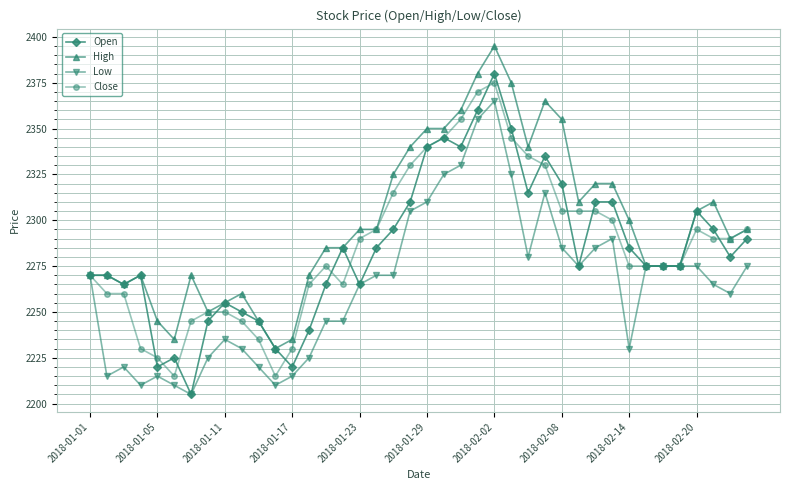

Rank the series by their maximum value, from highest to lowest.

High, Open, Close, Low